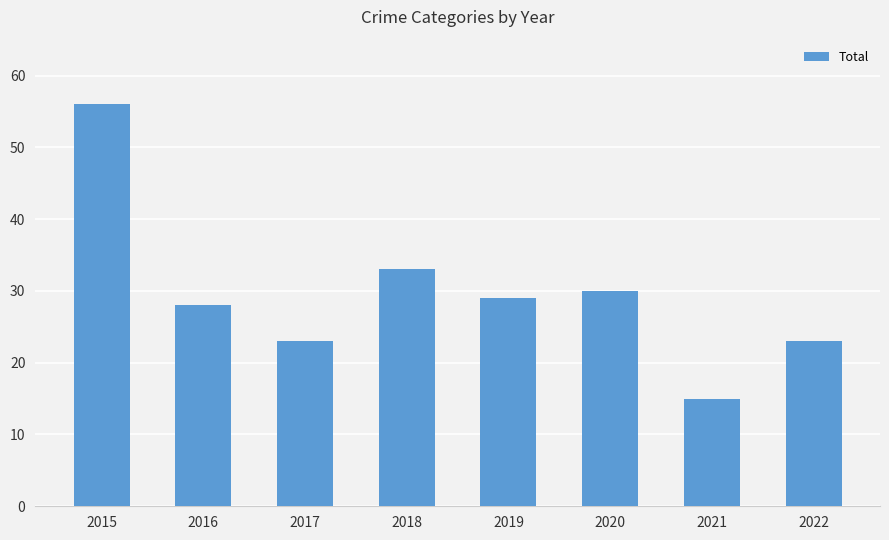

Does the chart contain any negative values?

No